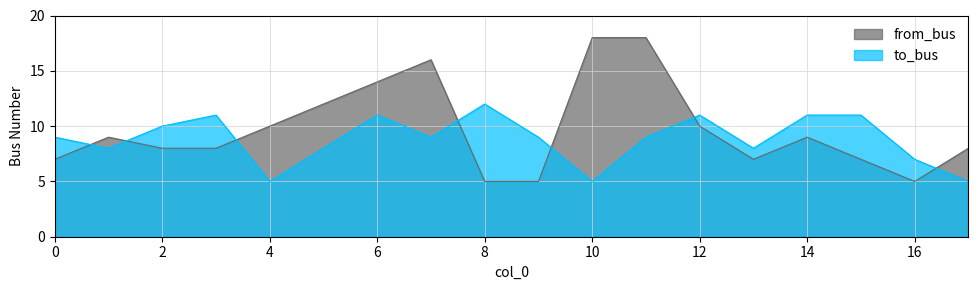

Is the value of to_bus at 7 greater than the value of from_bus at 1?

No